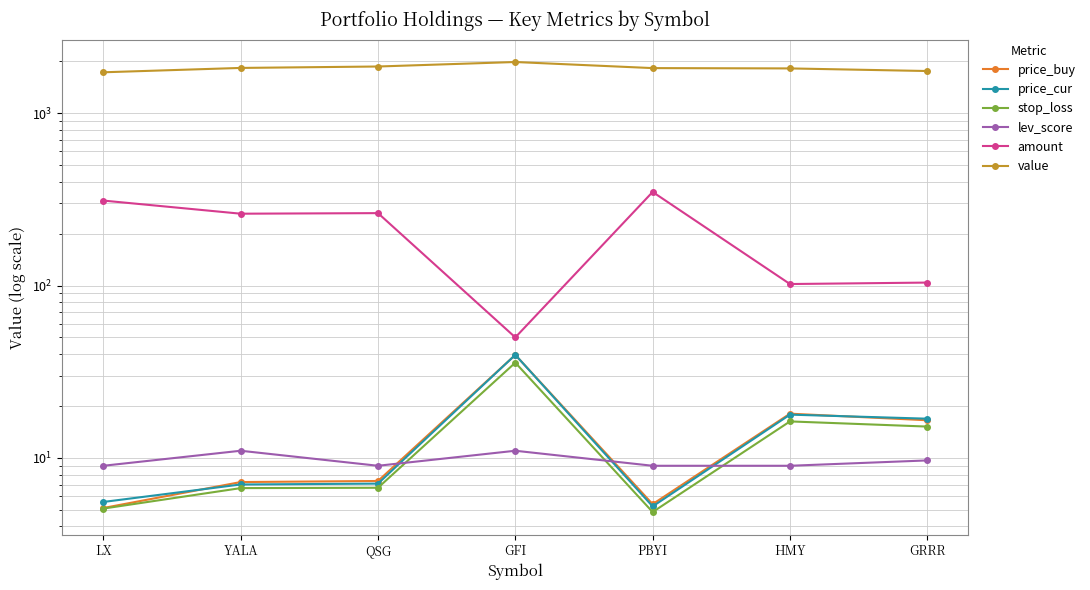

Does the chart have visible grid lines?

Yes